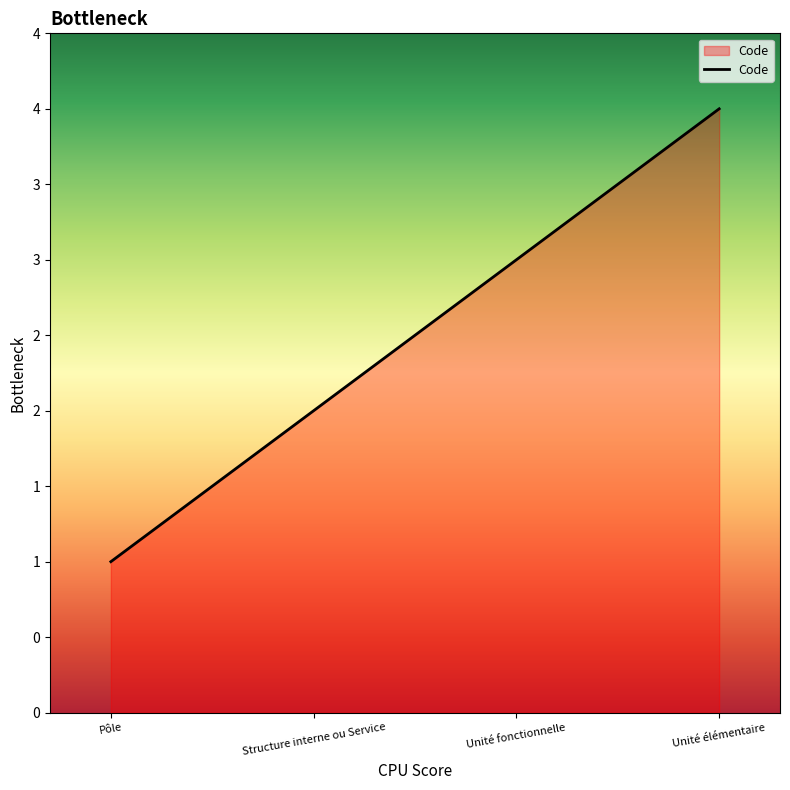

What is the sum of the values at Unité élémentaire and Structure interne ou Service?

6